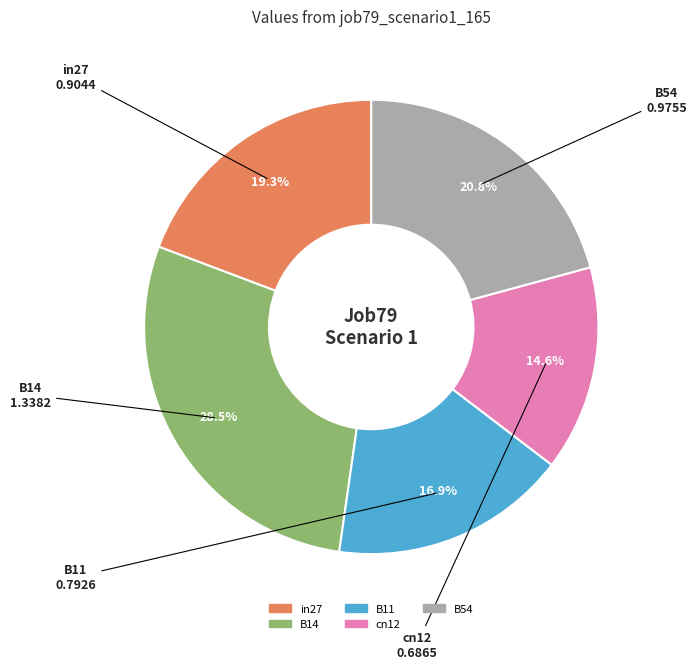

Which category has the smallest portion of the pie?

cn12